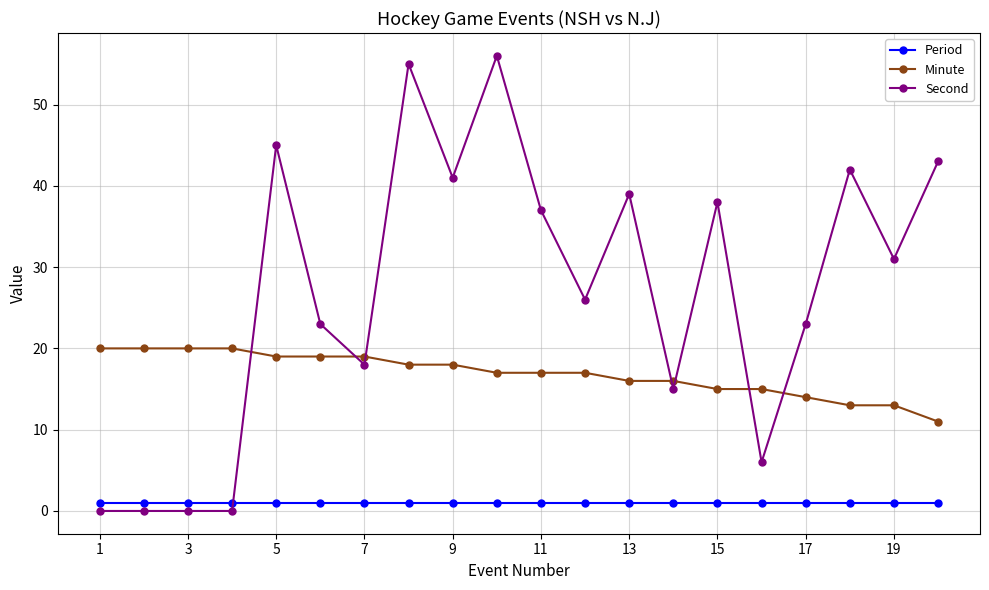

True or false: Period and Minute cross at least once.

False